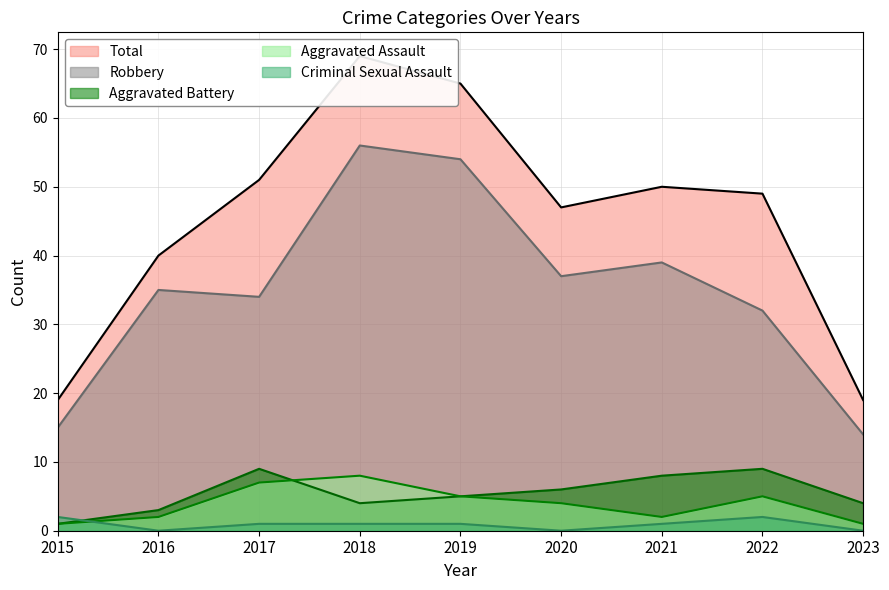

What is the sum of all Criminal Sexual Assault values?

8